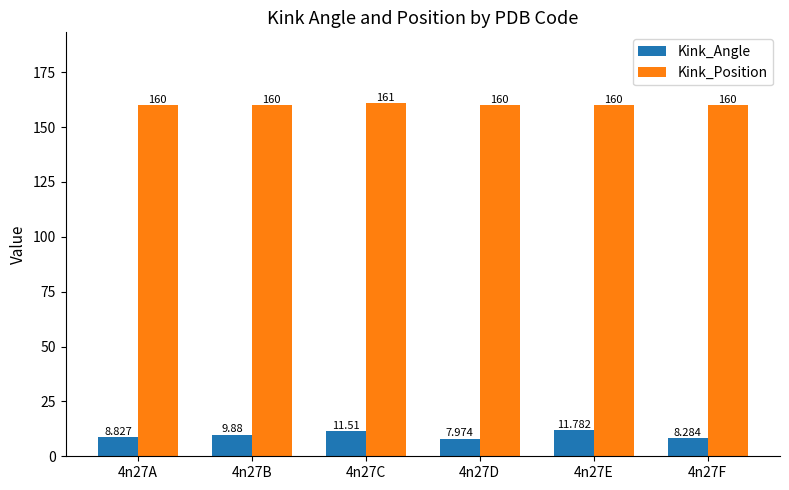

Is the value of Kink_Position at 4n27A greater than the value of Kink_Angle at 4n27B?

Yes